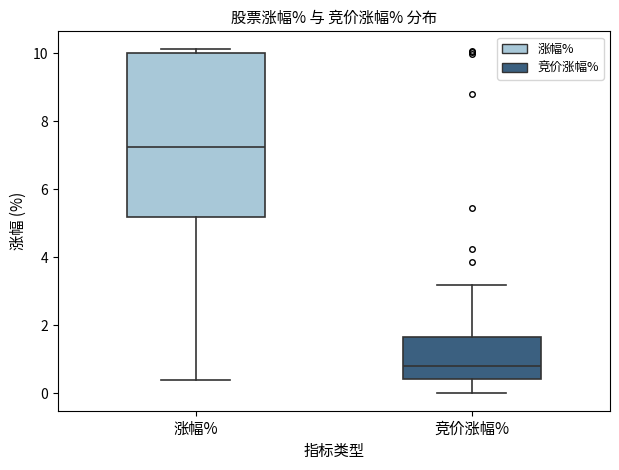

Which box has the lowest median line?

竞价涨幅%